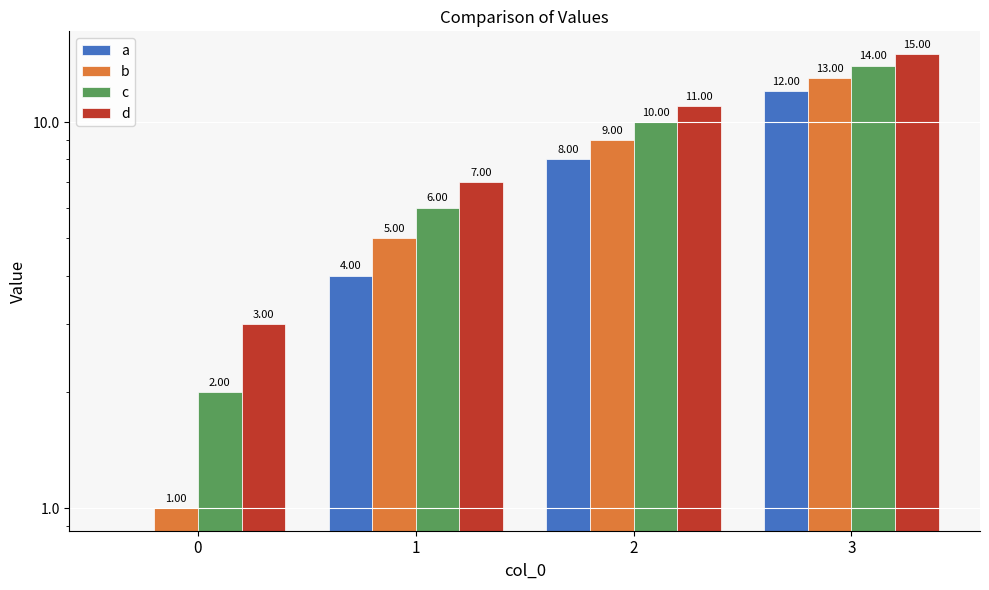

Rank the series by their maximum value, from highest to lowest.

d, c, b, a